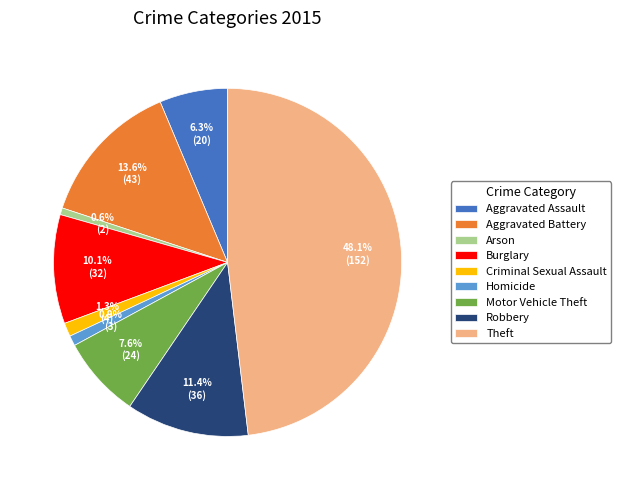

To the nearest percent, what portion does Homicide represent?

1%